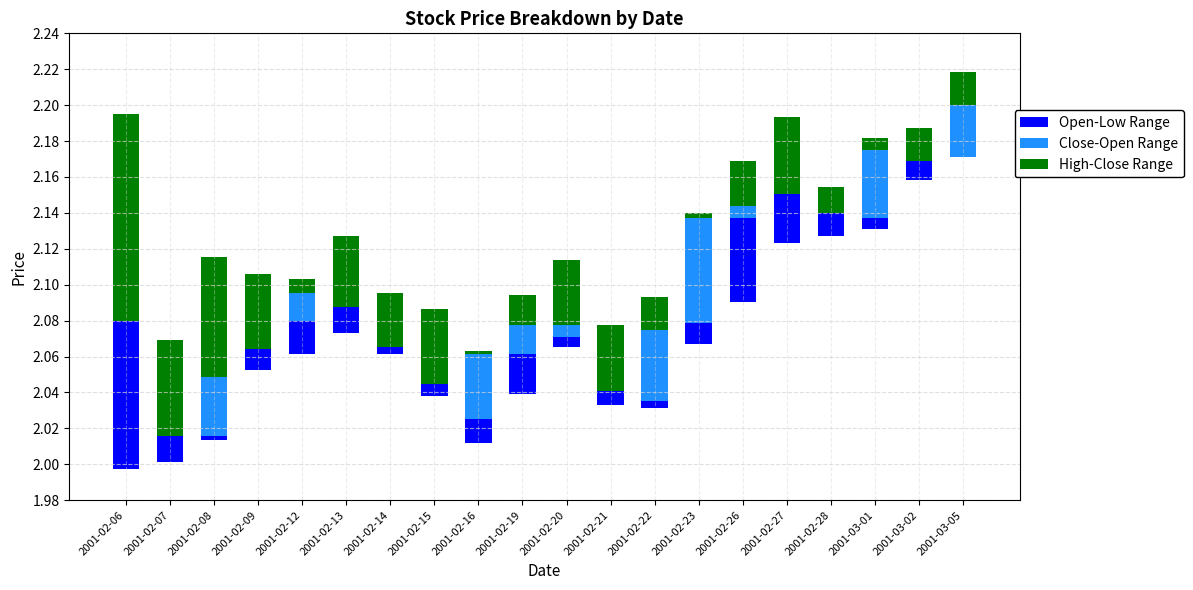

What is the label of the 9th bar from the right?

2001-02-21